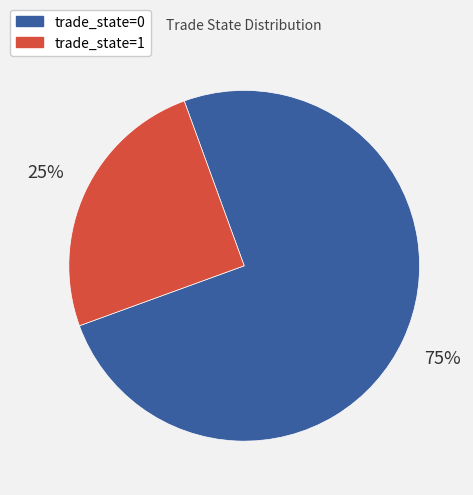

To the nearest percent, what is the combined percentage of trade_state=0 and trade_state=1?

100%